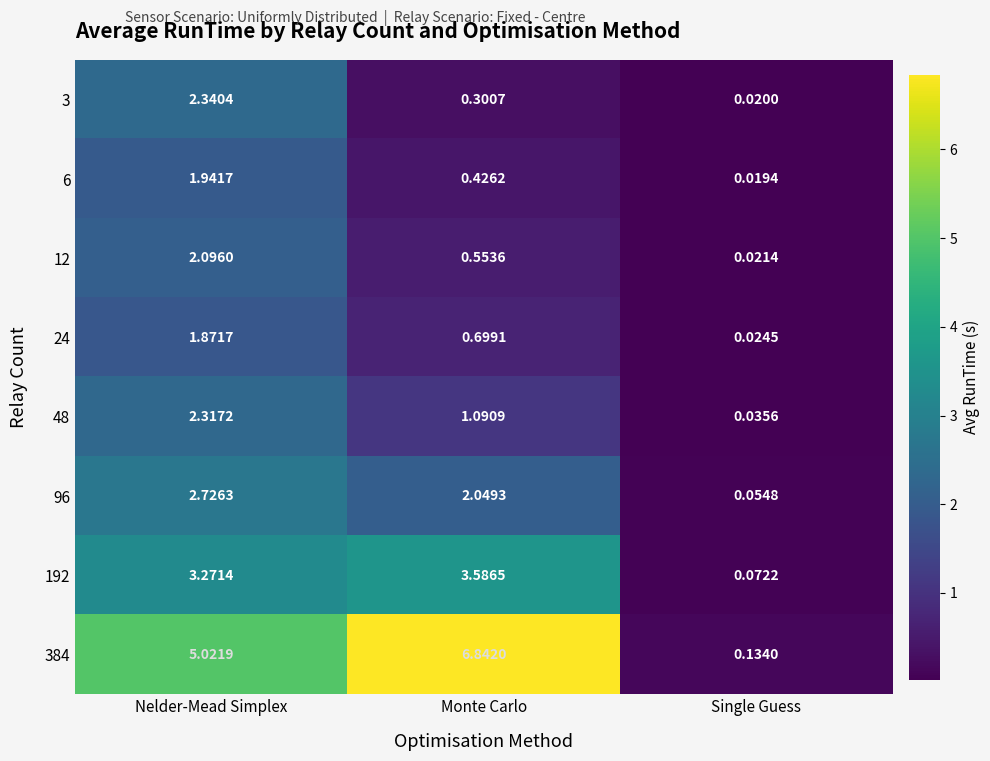

Rank the categories by 24 value from lowest to highest.

Single Guess, Monte Carlo, Nelder-Mead Simplex